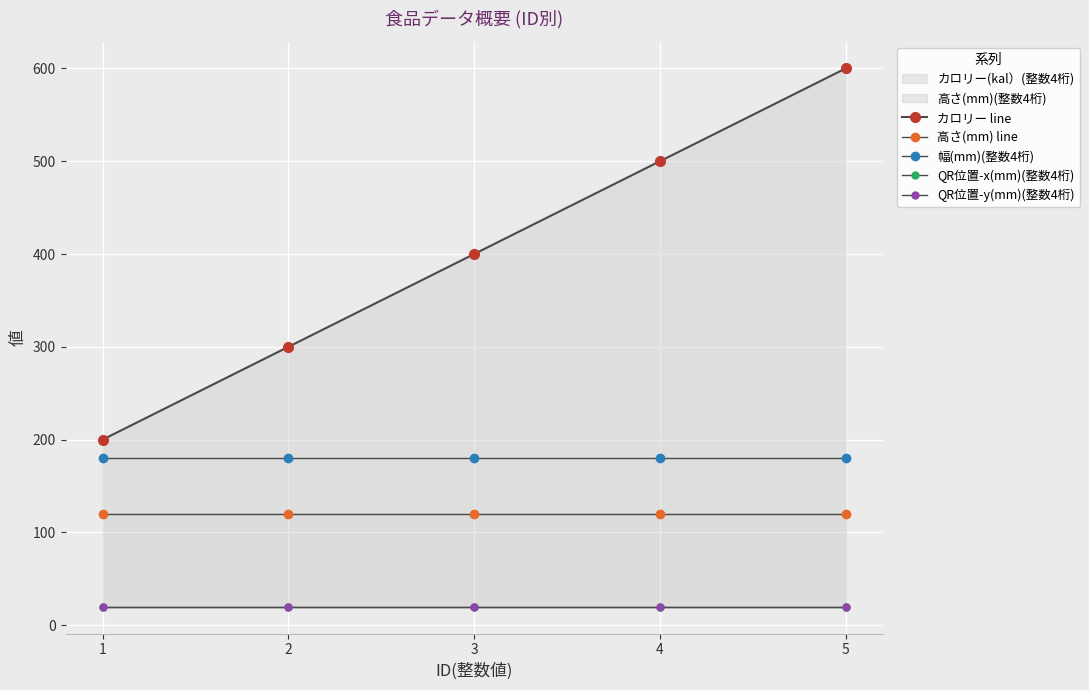

How many categories are shown in the chart?

5